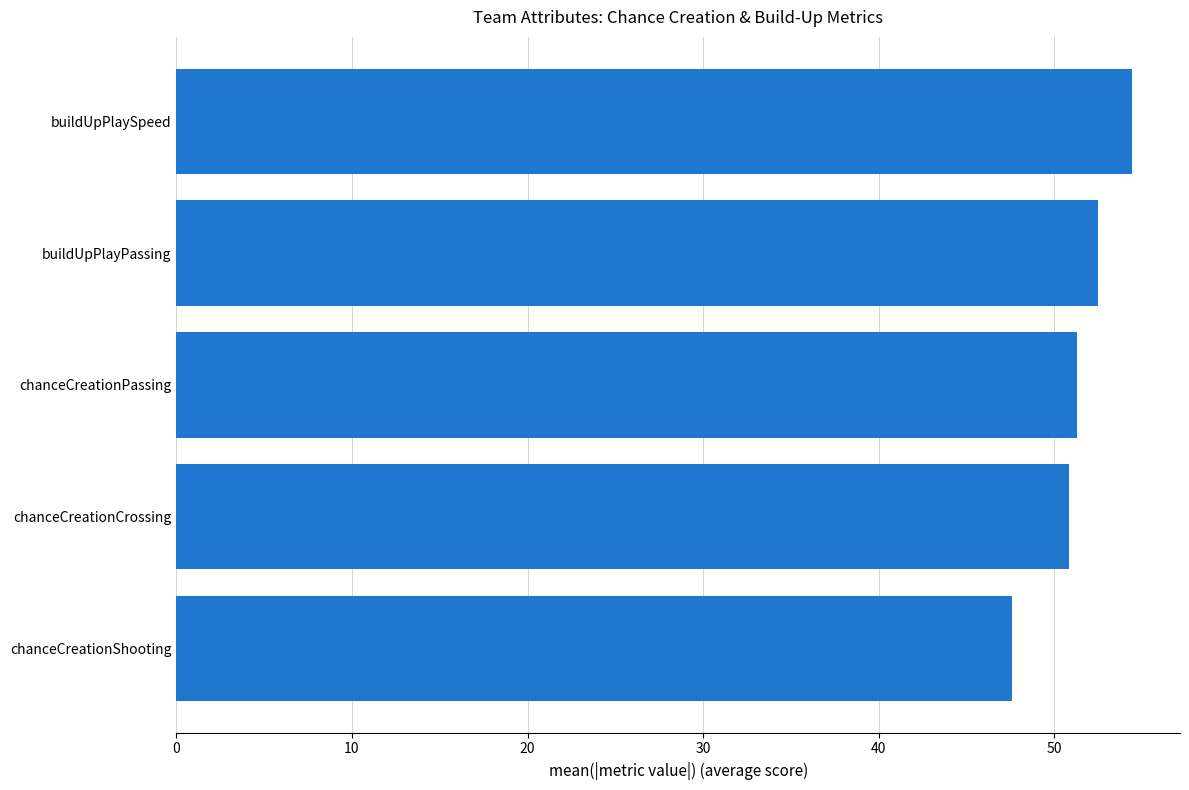

What is the sum of all values?

256.7